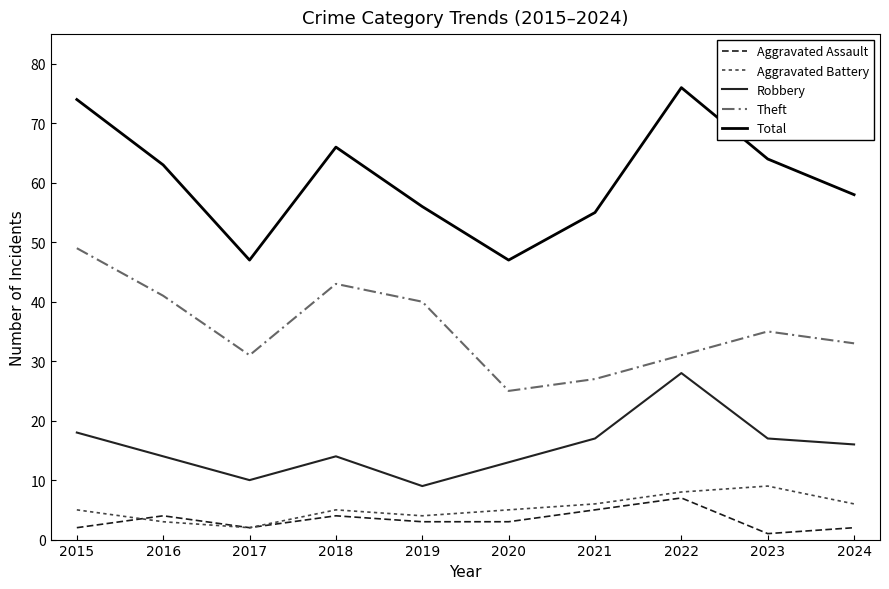

True or false: Total and Aggravated Battery cross at least once.

False